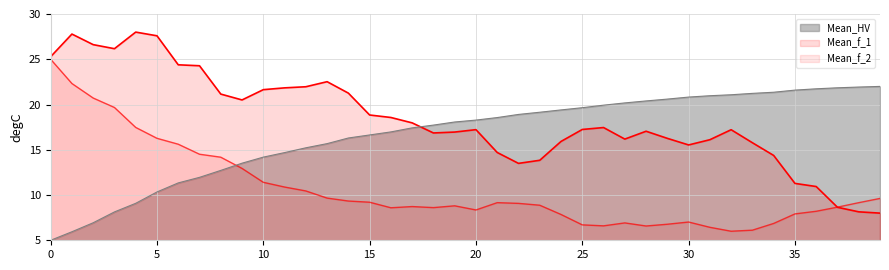

True or false: Mean_f_2 has a value of 7.9 at 24.

True